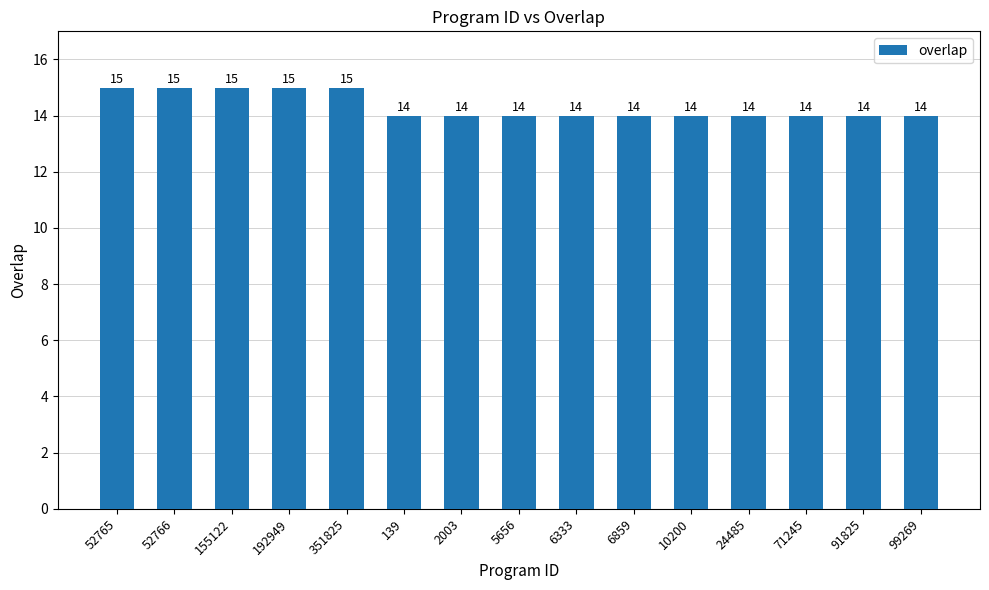

What value does the data have at 5656?

14